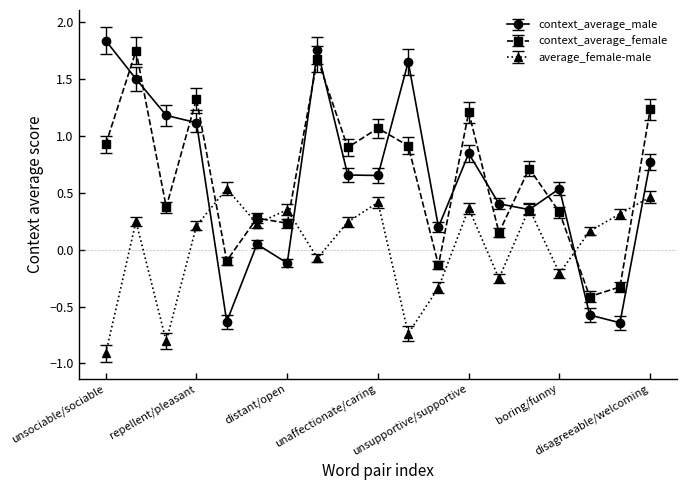

How many positive values does the context_average_female series have?

15